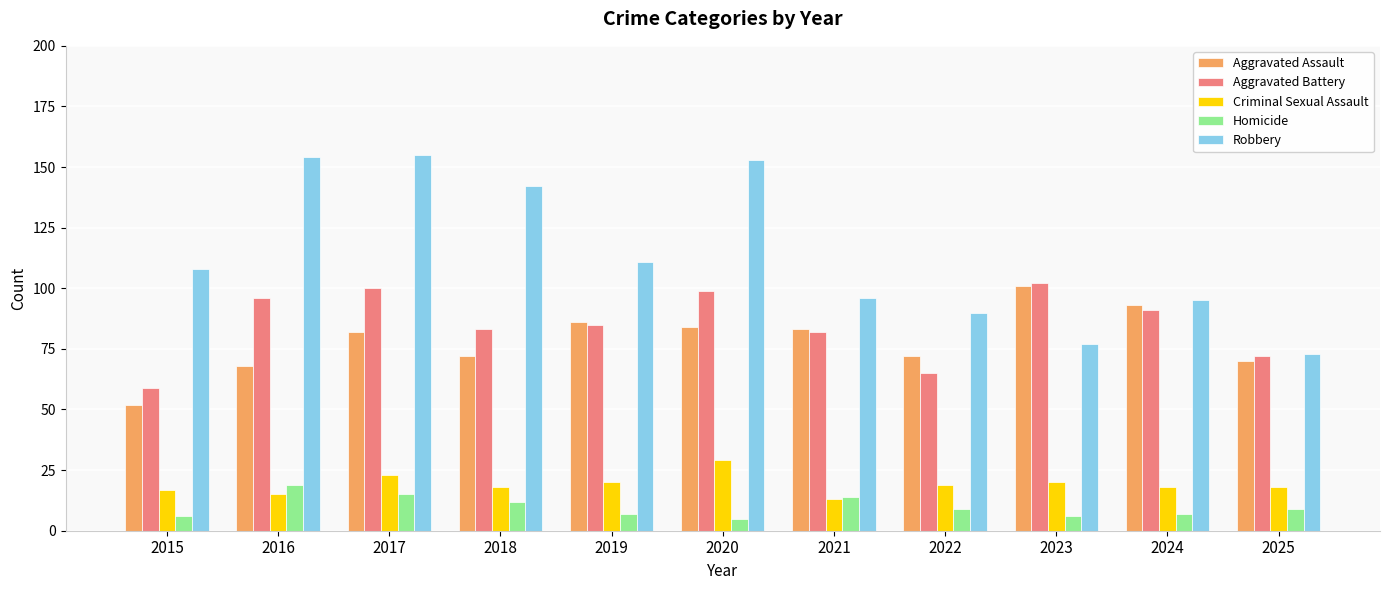

What is the sum of all Homicide values?

109